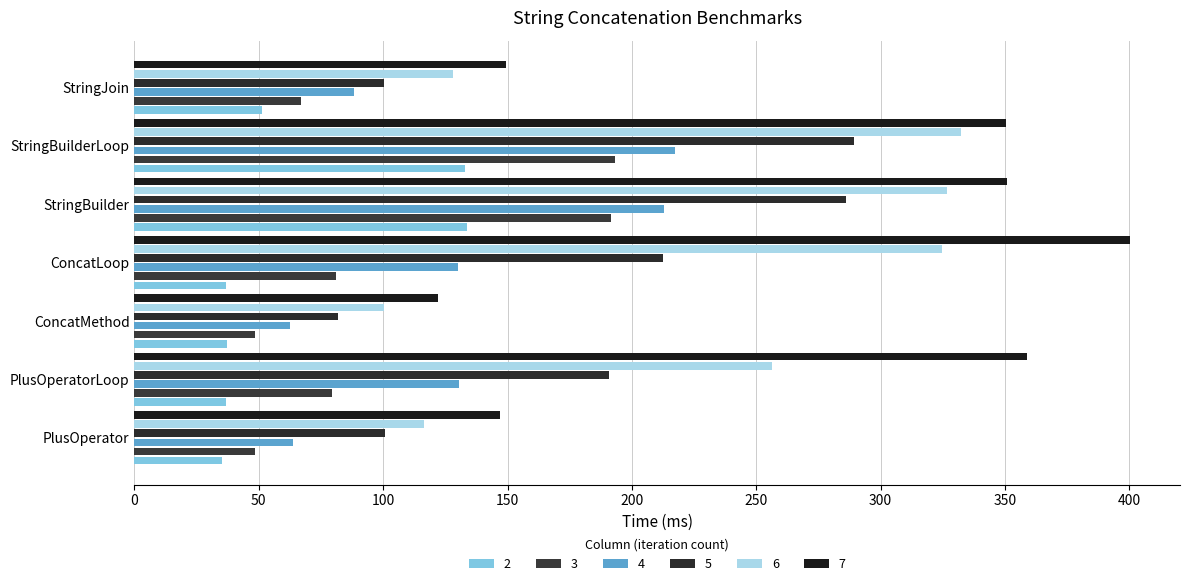

Count the number of categories in the chart.

7